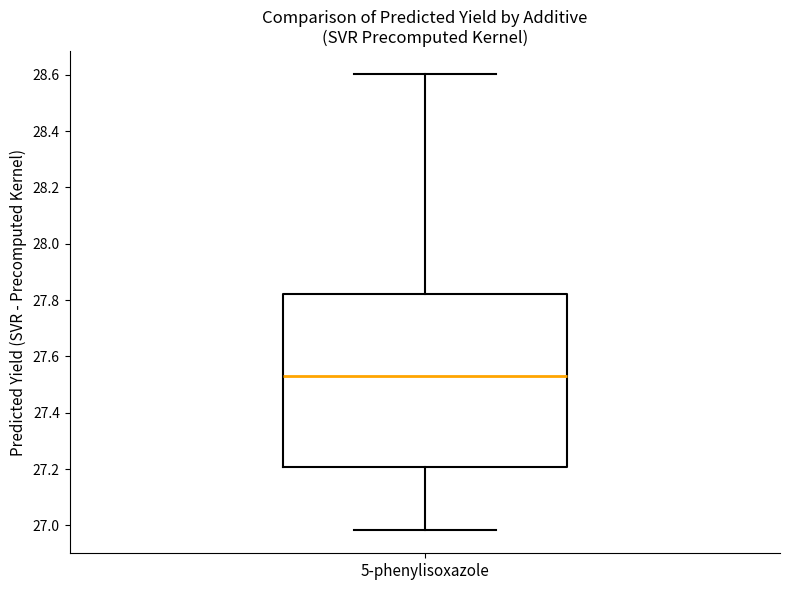

Read this box plot against the y-axis: the position of the median line, the range covered by the box, and the ends of both whiskers. The values are not printed on the chart, so give them approximately, as read against the axis.

median 27.52, box 27.20 to 27.82, whiskers 26.98 to 28.60